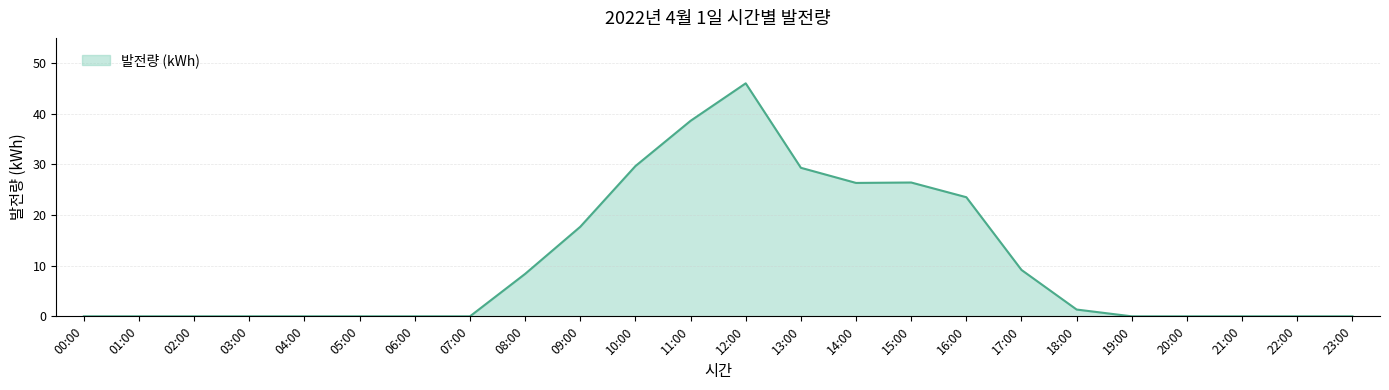

Between 06:00 and 17:00, which is larger?

17:00